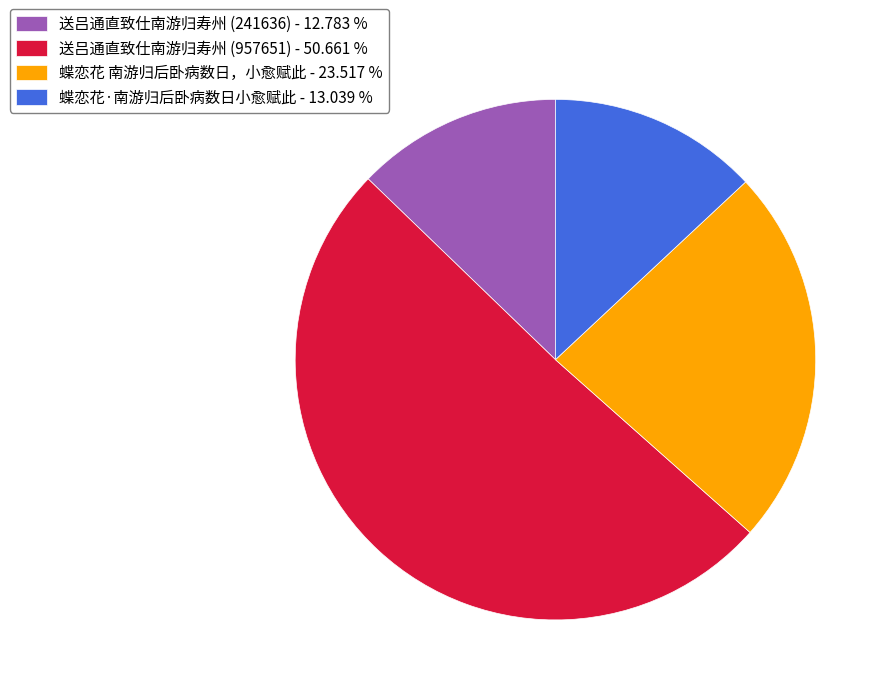

Which has a higher value, 送吕通直致仕南游归寿州 (957651) - 50.661 % or 蝶恋花 南游归后卧病数日，小愈赋此 - 23.517 %?

送吕通直致仕南游归寿州 (957651) - 50.661 %